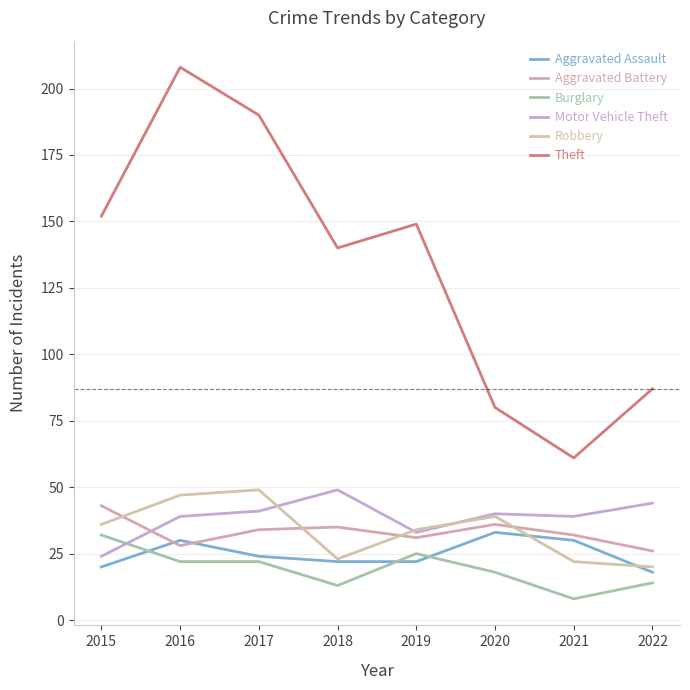

Reading left to right, what are all the values shown in this chart?

Aggravated Assault: 20	30	24	22	22	33	30	18
Aggravated Battery: 43	28	34	35	31	36	32	26
Burglary: 32	22	22	13	25	18	8	14
Motor Vehicle Theft: 24	39	41	49	33	40	39	44
Robbery: 36	47	49	23	34	39	22	20
Theft: 152	208	190	140	149	80	61	87